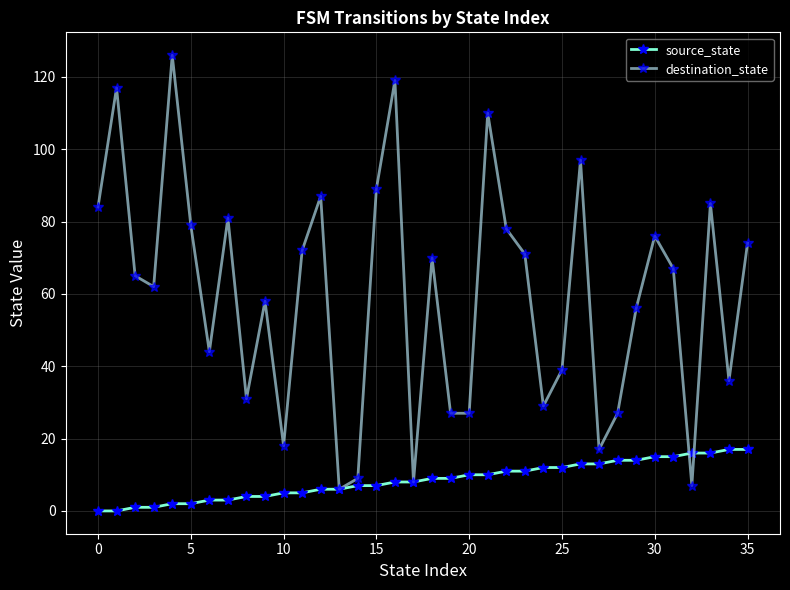

Which series has the largest total across all categories?

destination_state